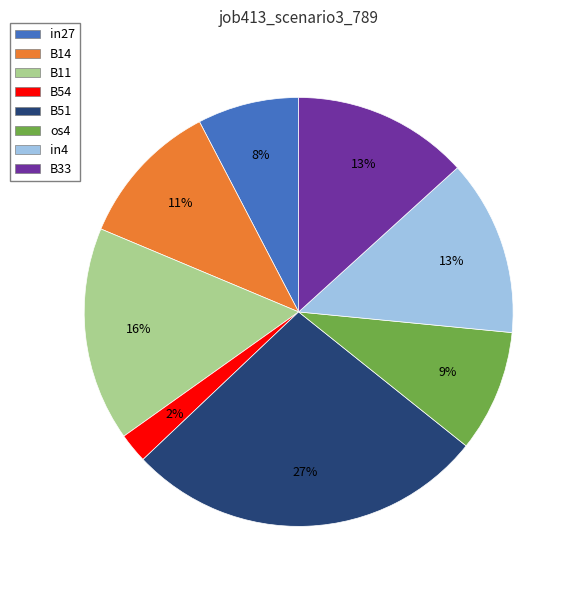

Combined, do B14 and B51 account for over 50%?

No